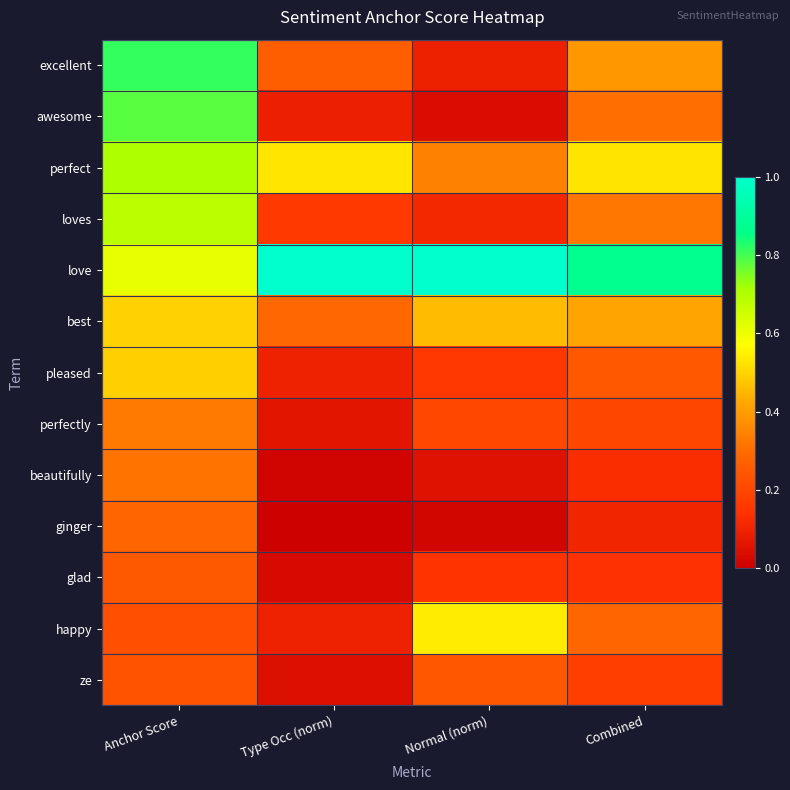

Between Normal (norm) and Anchor Score, which is larger?

Anchor Score